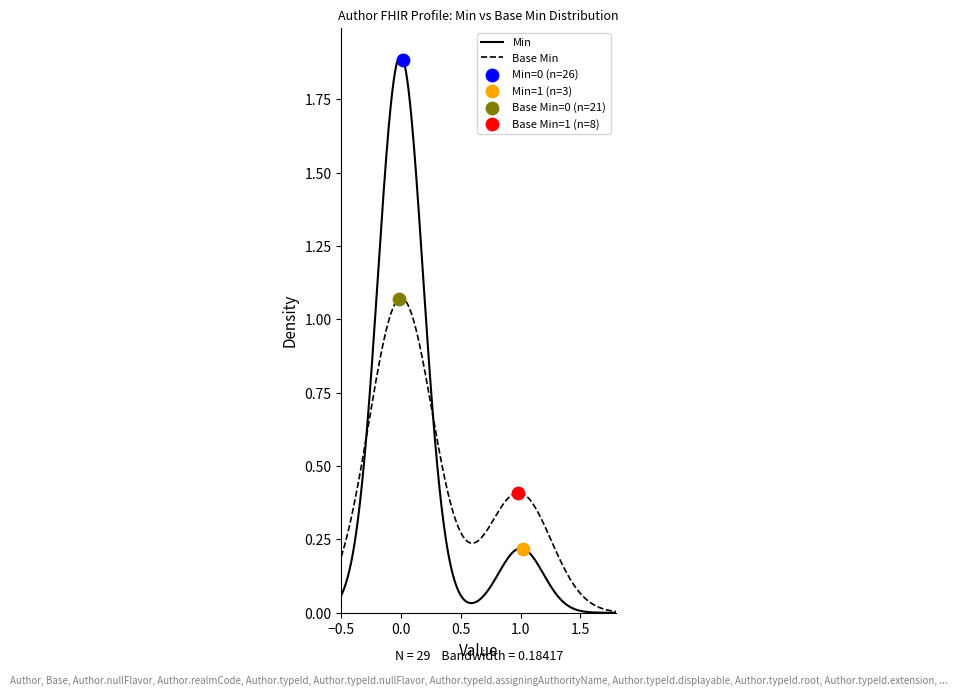

Which series reaches the maximum Y coordinate?

Min